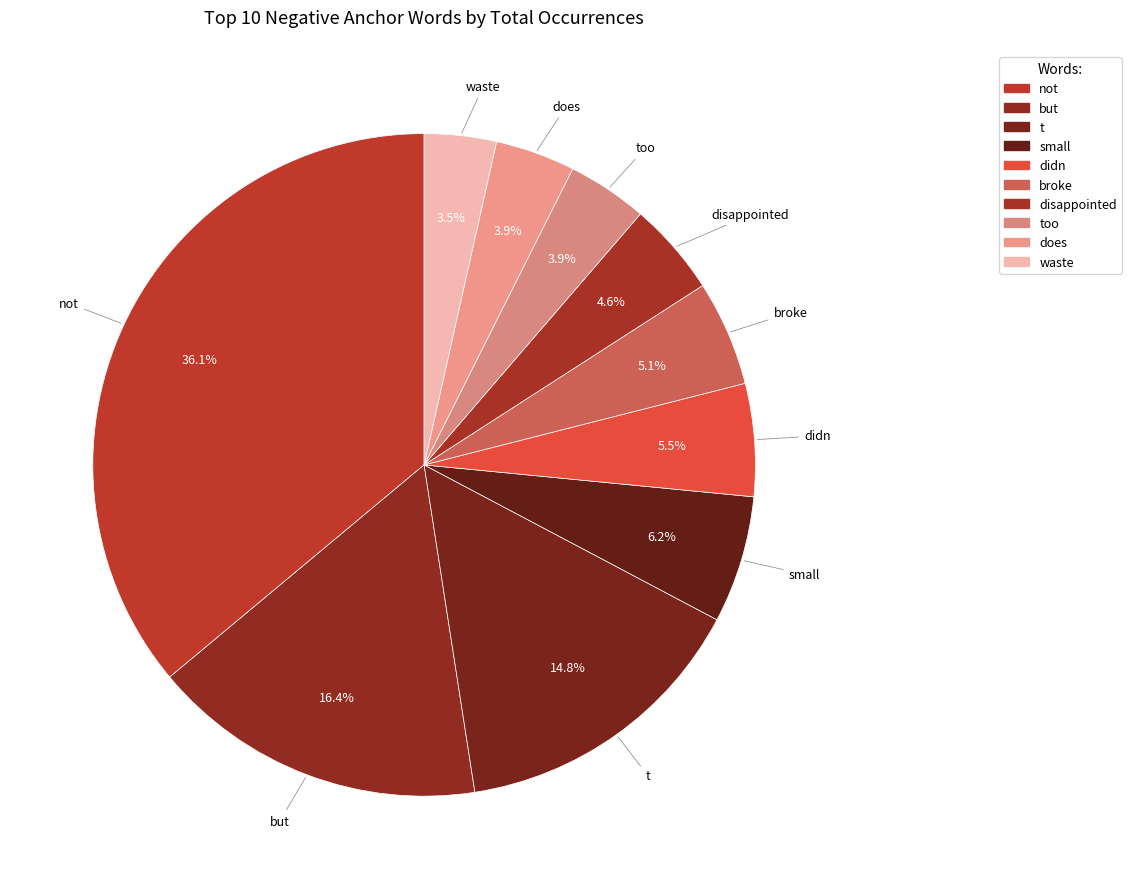

Rank the categories by value from highest to lowest.

not, but, t, small, didn, broke, disappointed, too, does, waste